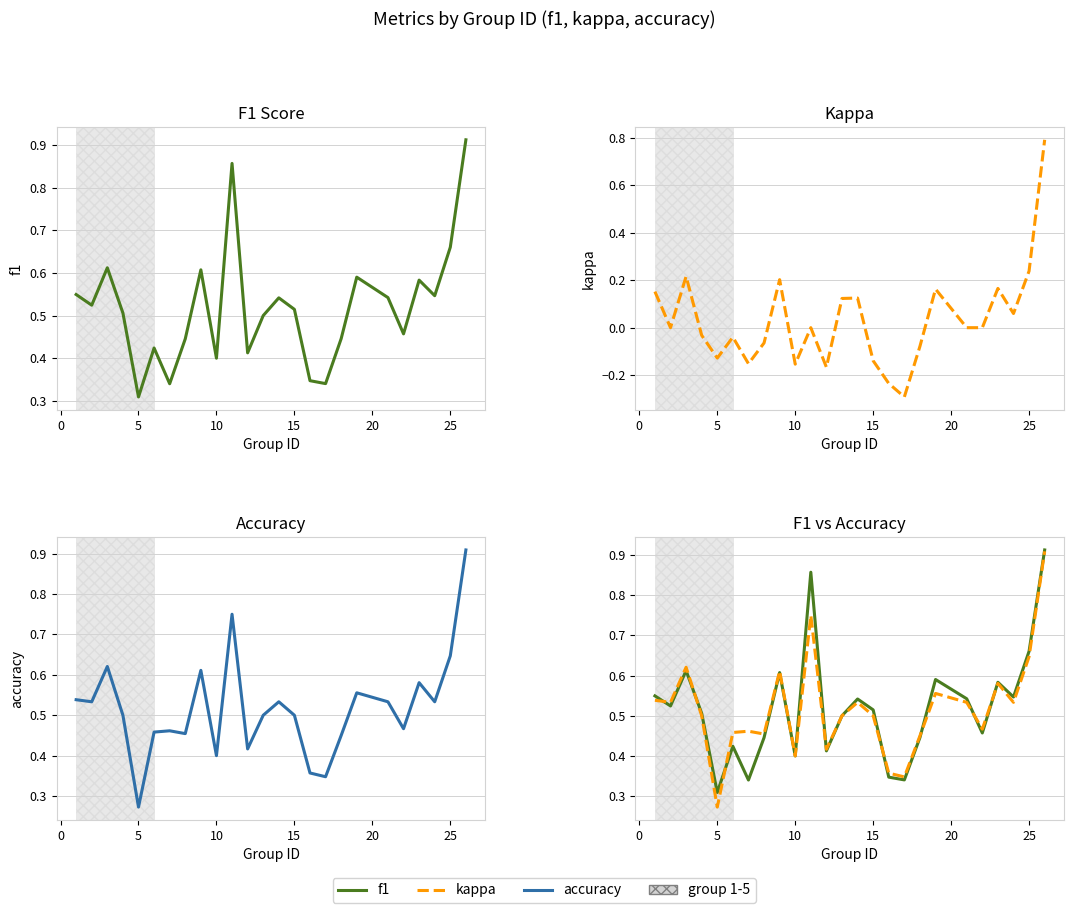

How many lines are shown in the chart?

3